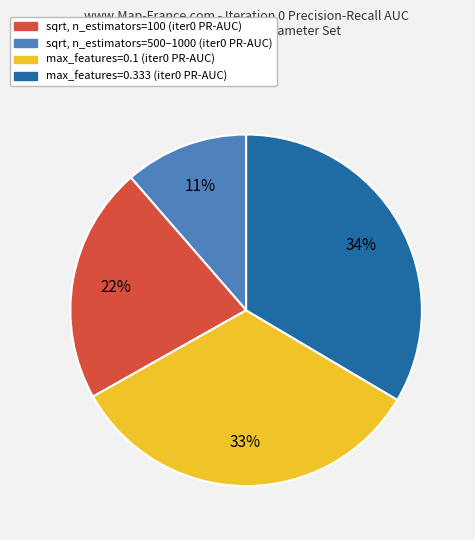

Is there a majority slice in this chart?

No